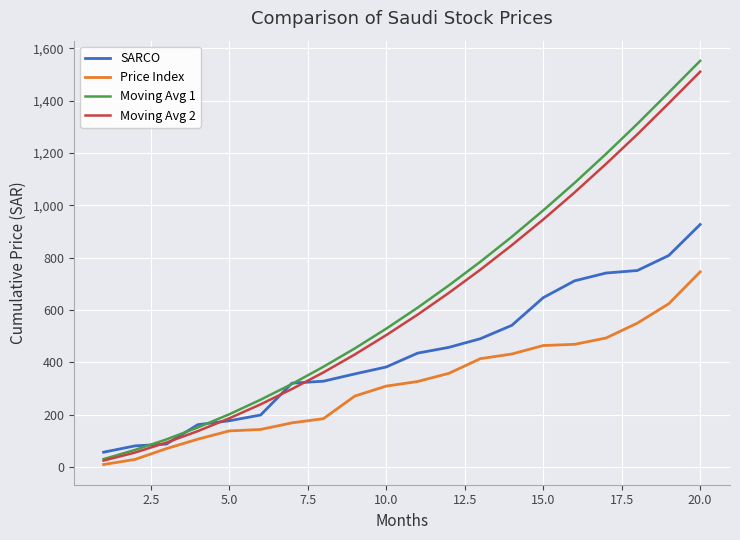

Which series has the widest spread of values?

Moving Avg 1